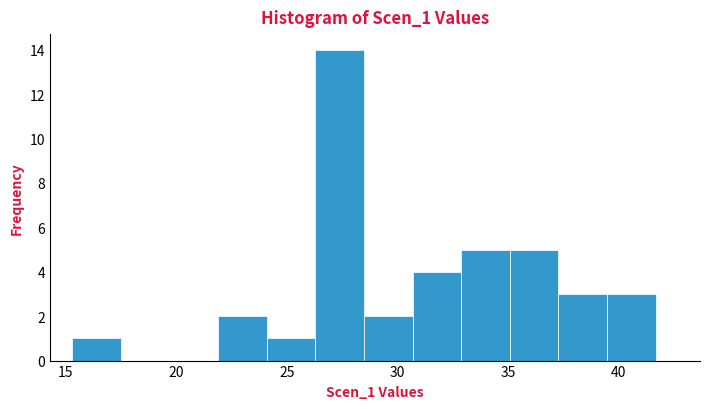

How tall is the bar that spans 24.0 to 26.5 on the x-axis? Neither the bar edges nor the heights are printed on the chart, so give them approximately, as read against the axes.

1